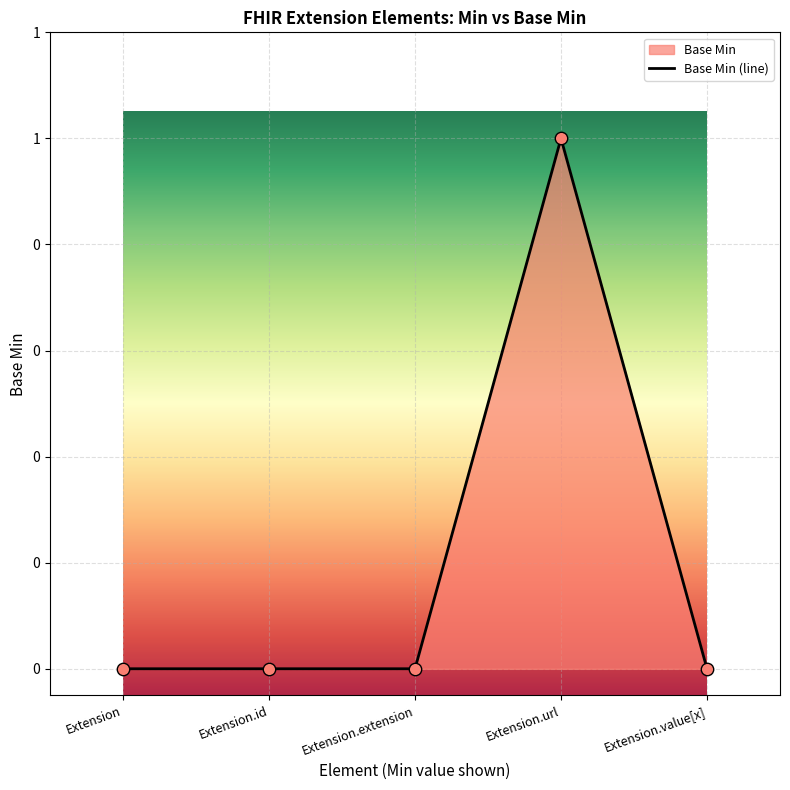

Between Extension and Extension.id, which is larger?

Extension